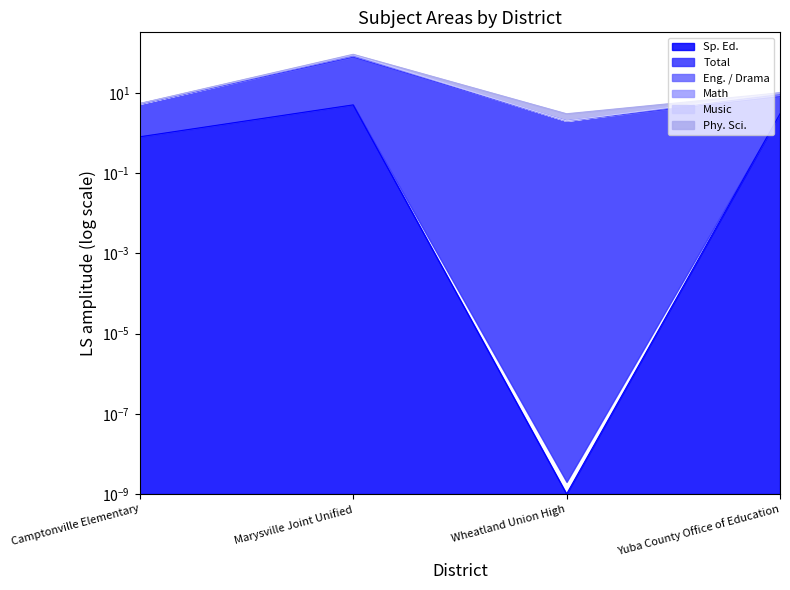

What is the sum of the Music values at Yuba County Office of Education and Camptonville Elementary?

15.4